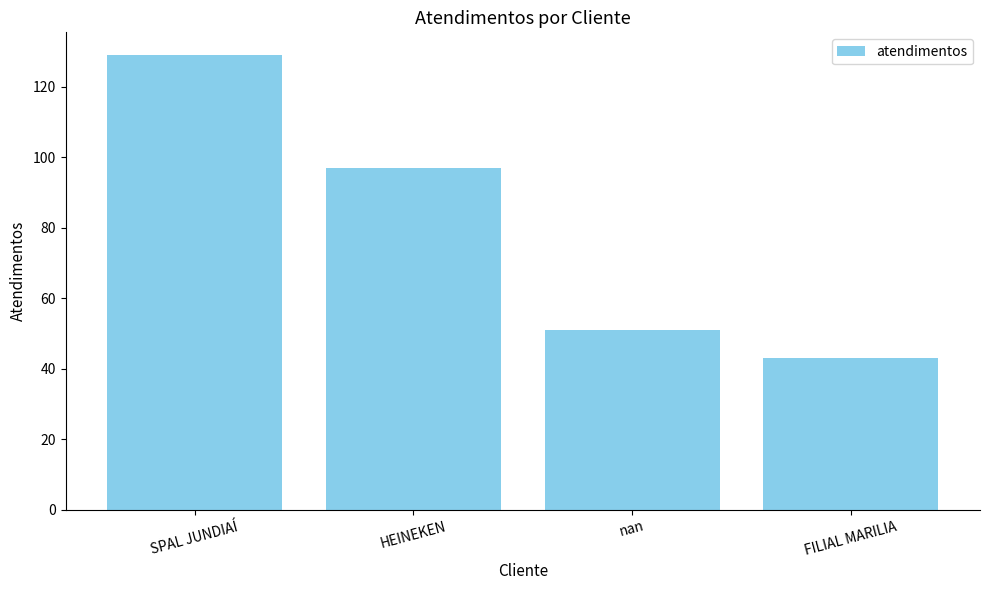

What position from the right is nan?

2